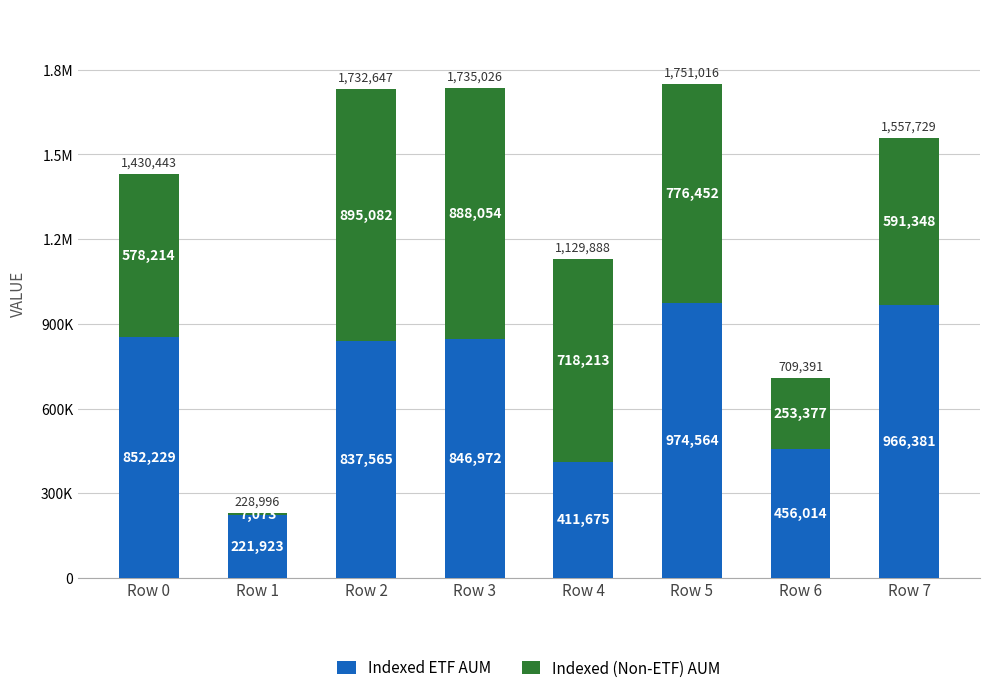

What is the difference between the maximum and second lowest values in the Indexed ETF AUM series?

562889